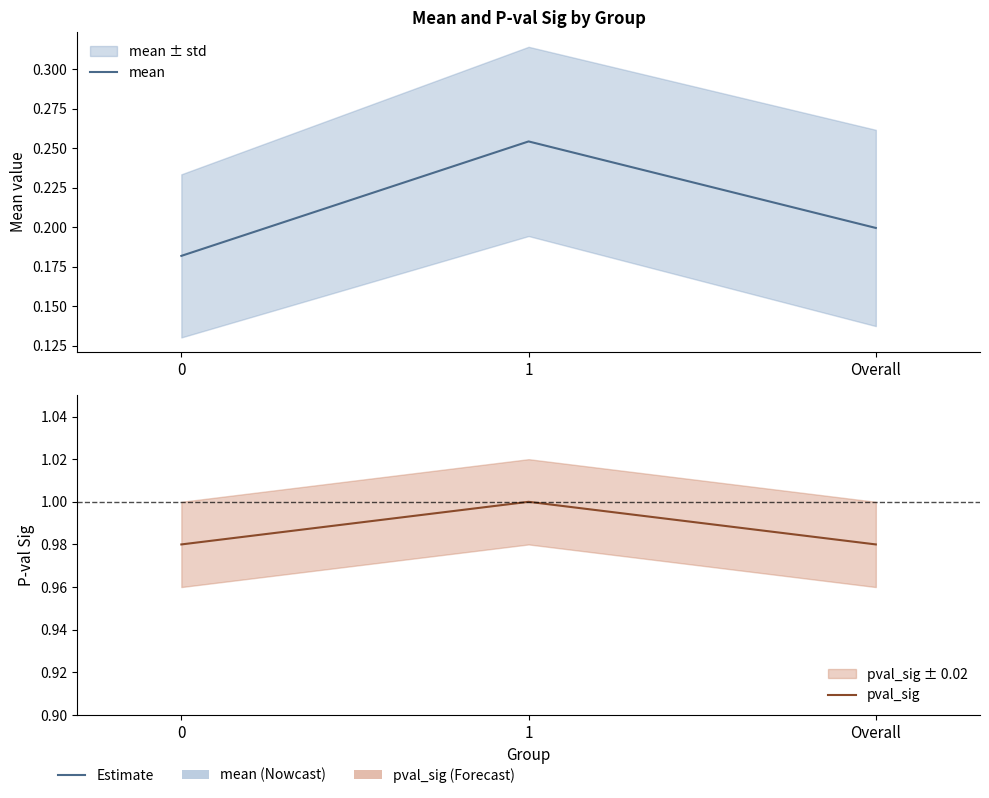

True or false: mean has a value of 0.1 at 0.

False